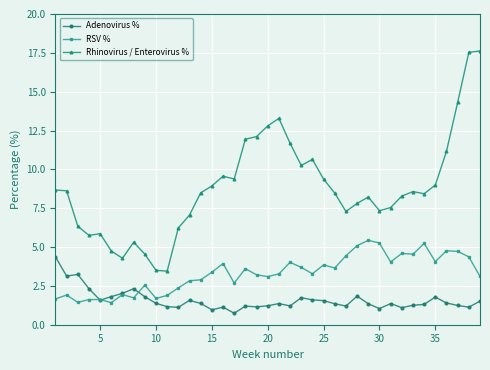

How many lines are shown in the chart?

3